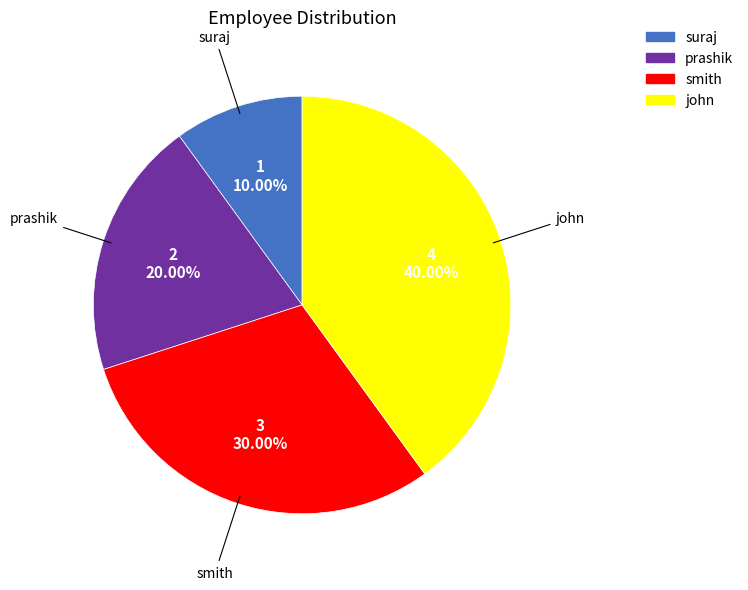

Is it true that suraj is 1% of the pie?

False